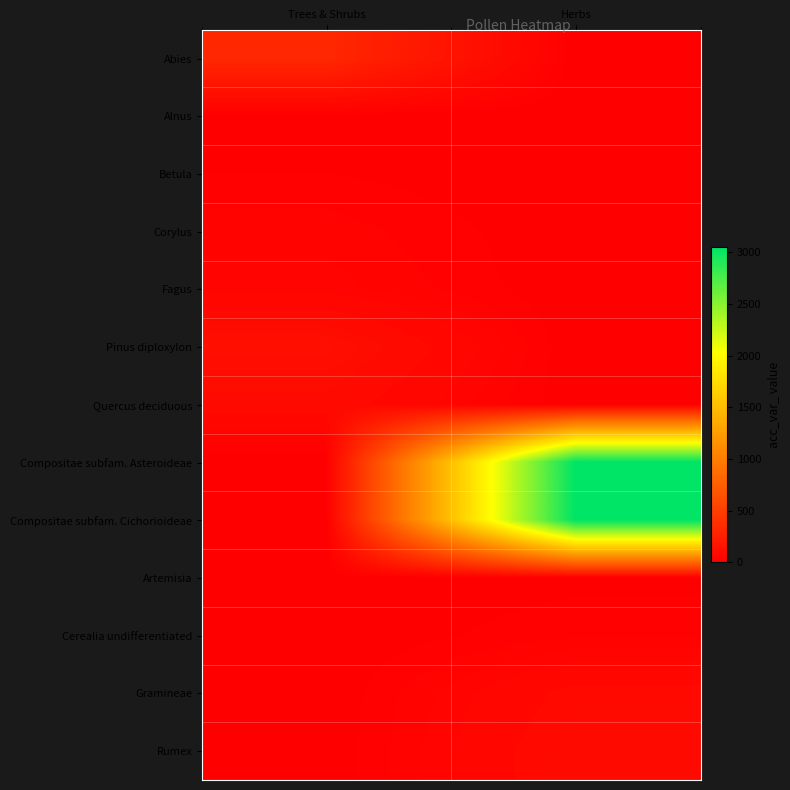

At Herbs, list the series in order from smallest to largest.

Abies, Alnus, Betula, Corylus, Fagus, Pinus diploxylon, Quercus deciduous, Artemisia, Cerealia undifferentiated, Gramineae, Rumex, Compositae subfam. Asteroideae, Compositae subfam. Cichorioideae